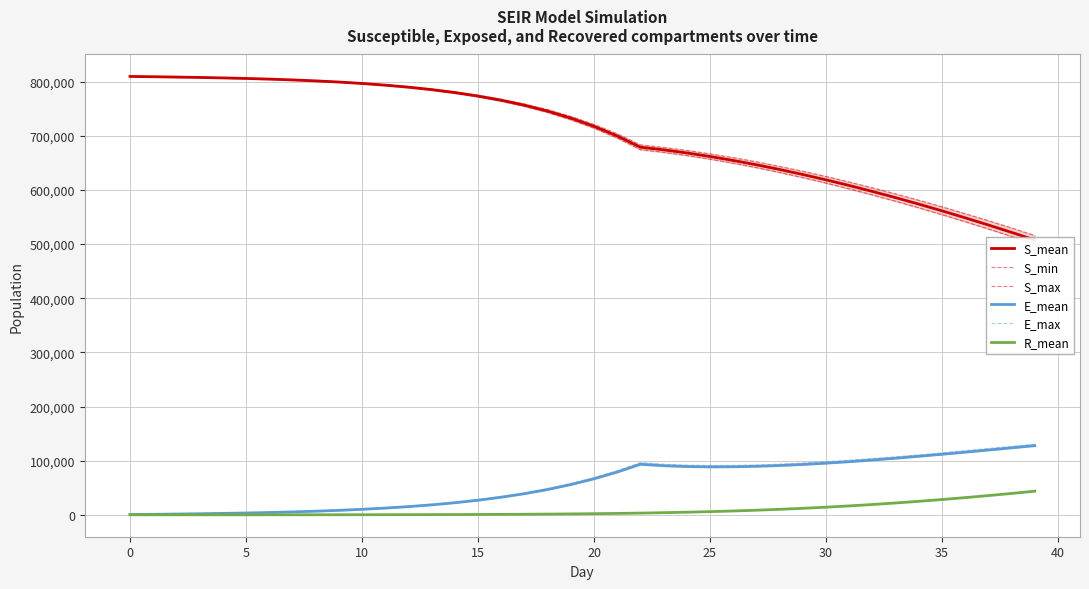

Is the value of S_min at 14 greater than the value of E_max at 16?

Yes